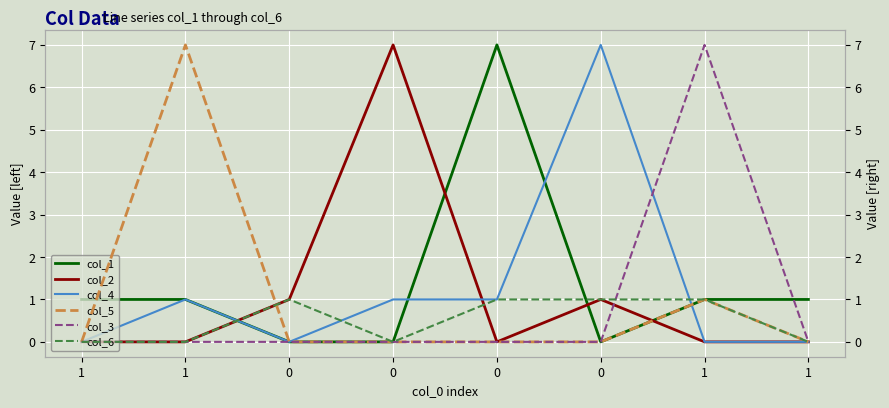

Reading left to right, transcribe all the data shown in this chart.

col_1: 1=1	1=1	0=0	0=0	0=7	0=0	1=1	1=1
col_2: 1=0	1=0	0=1	0=7	0=0	0=1	1=0	1=0
col_4: 1=0	1=1	0=0	0=1	0=1	0=7	1=0	1=0
col_5: 1=0	1=7	0=0	0=0	0=0	0=0	1=1	1=0
col_3: 1=0	1=0	0=0	0=0	0=0	0=0	1=7	1=0
col_6: 1=0	1=0	0=1	0=0	0=1	0=1	1=1	1=0